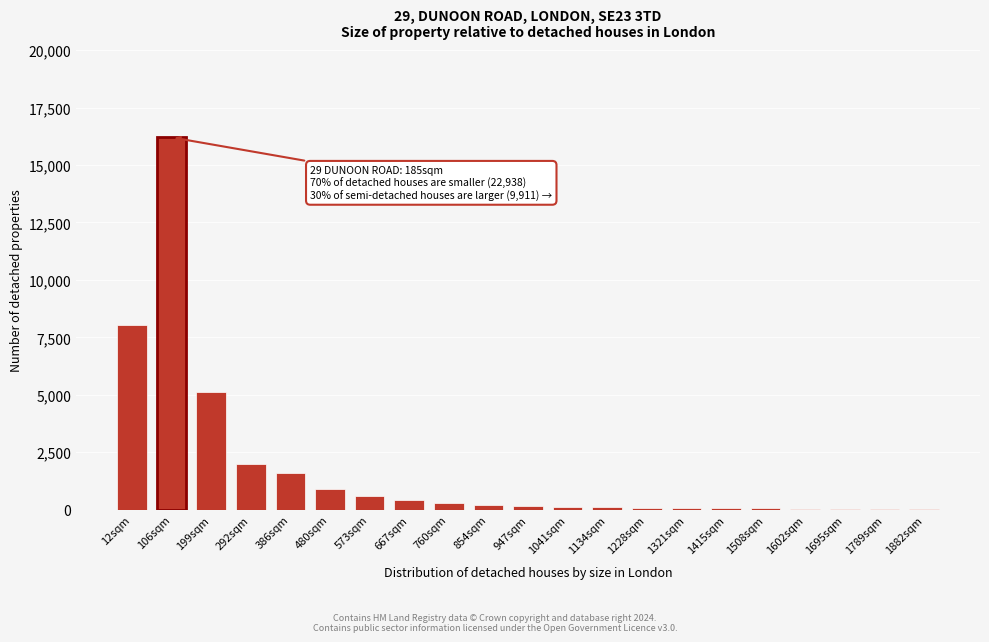

What is the sum of all values?

36105